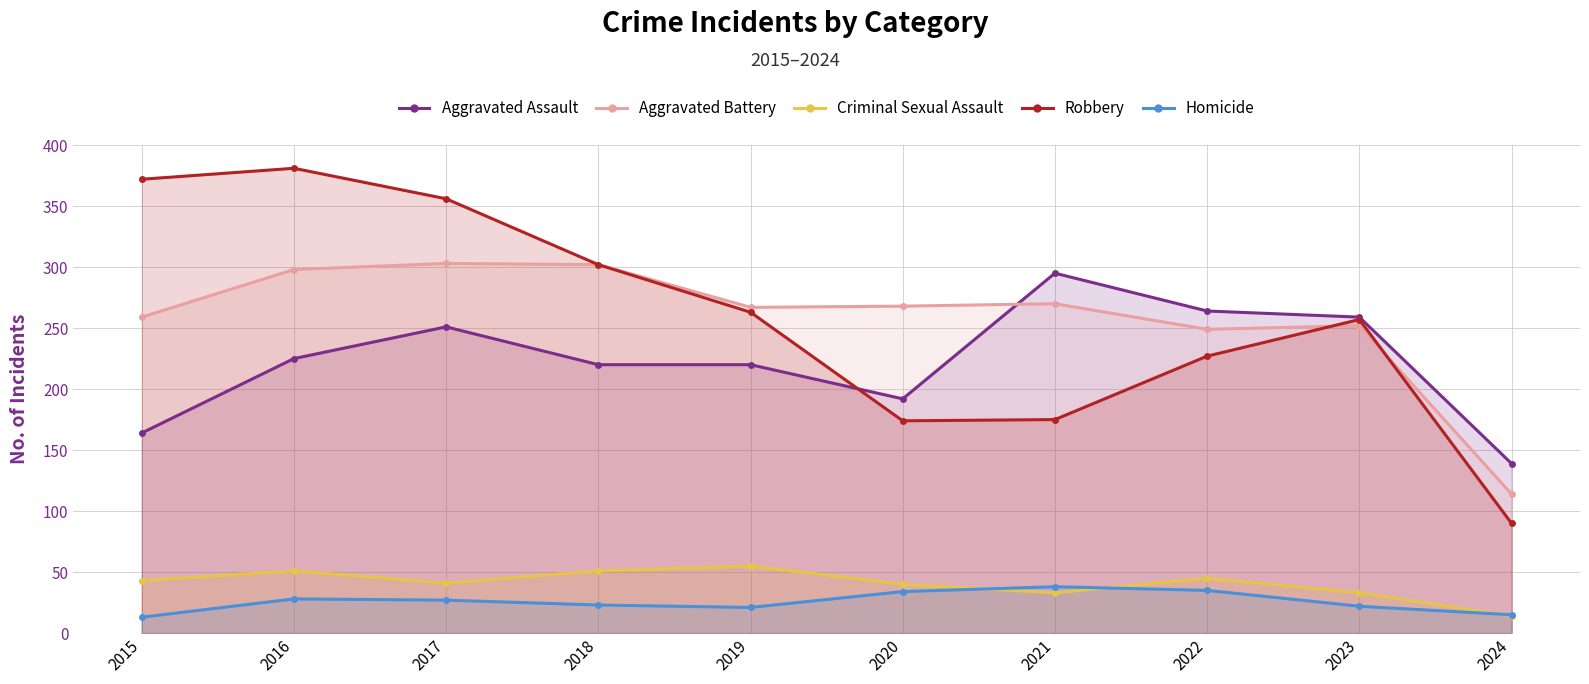

How many interior local peaks does the Aggravated Assault series have?

2